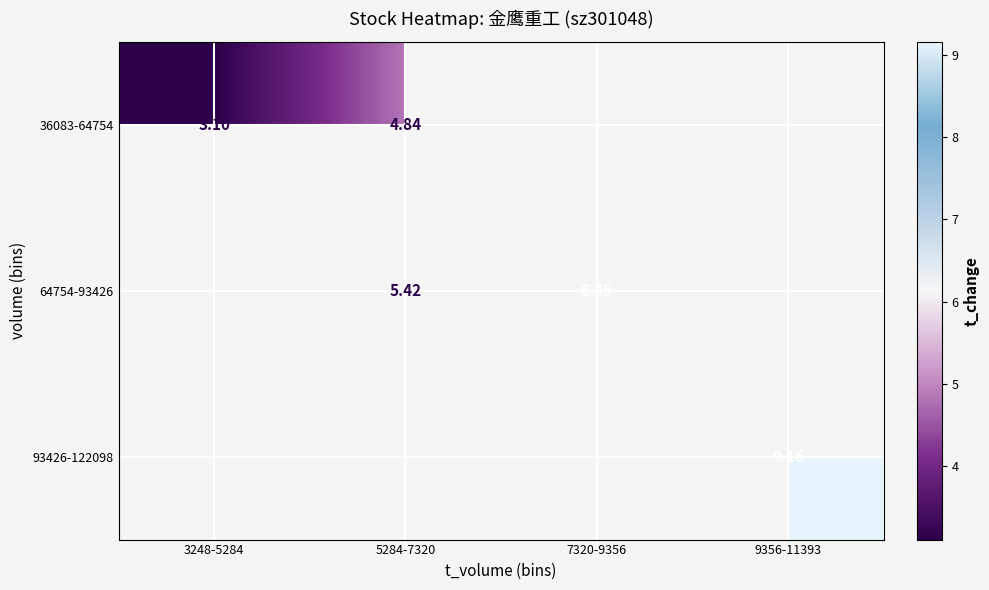

Is the value of 36083-64754 at 3248-5284 greater than the value of 64754-93426 at 5284-7320?

No